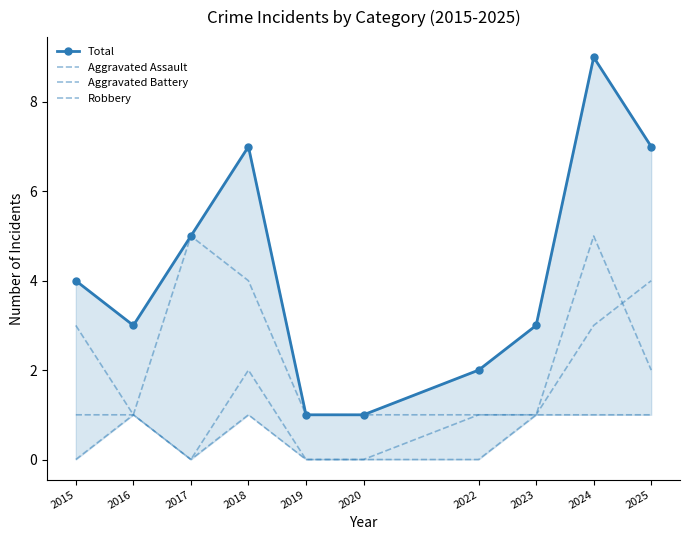

How many Total values are between 2 and 7?

7